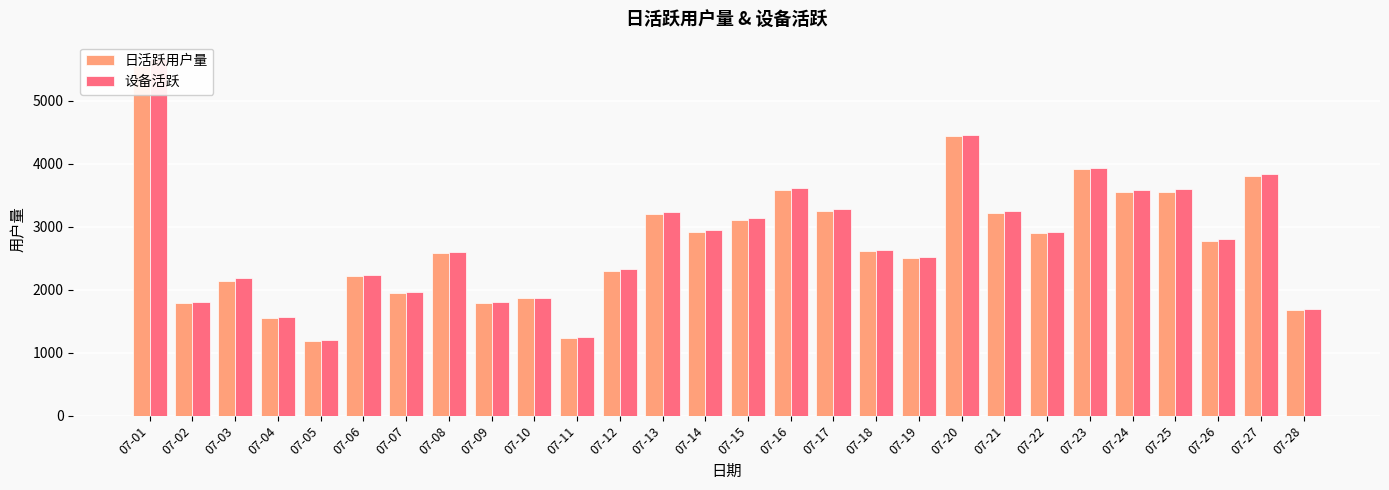

Rank the series by their average value, from highest to lowest.

设备活跃, 日活跃用户量